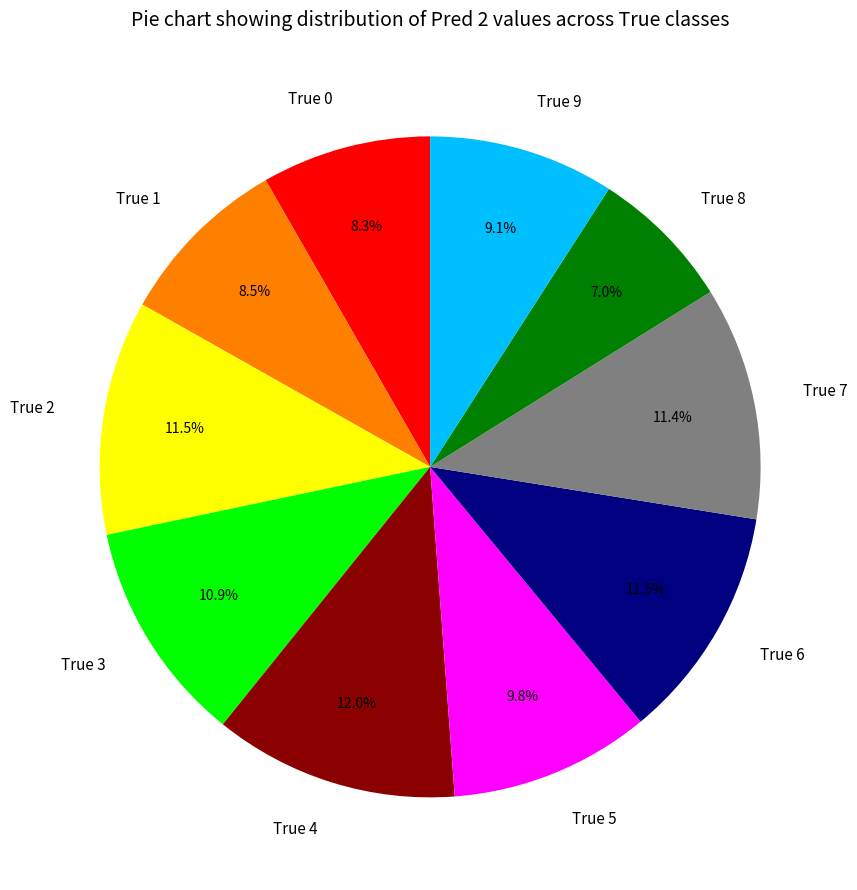

To the nearest percent, what is the combined percentage of True 9 and True 0?

17%